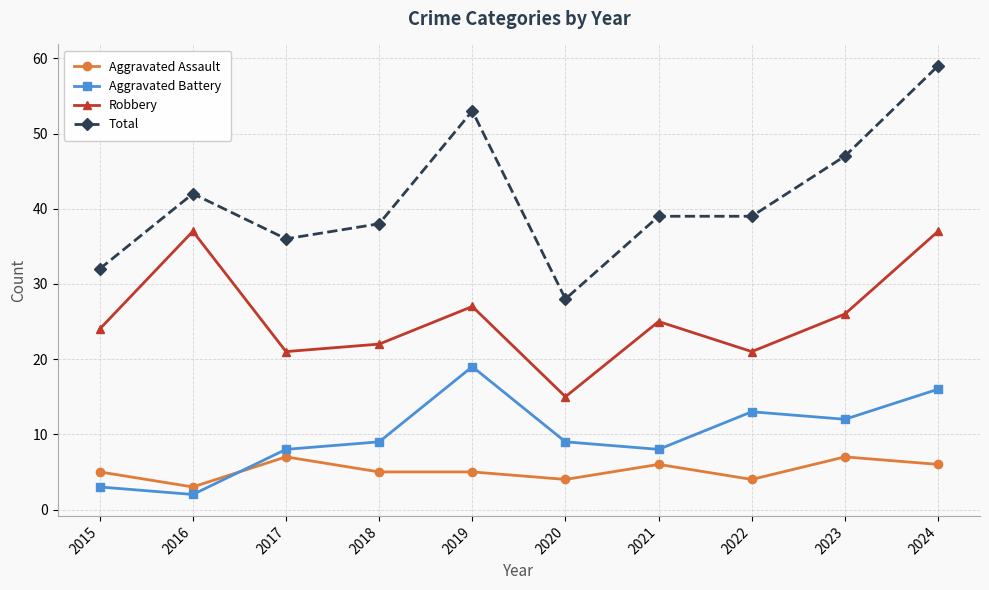

What is the value of the Total point at the 10th from the left?

59